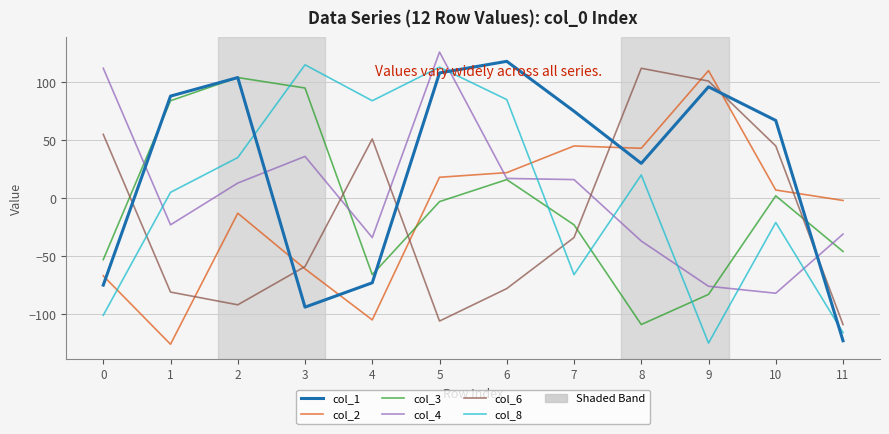

The value of col_8 at 9 is -36. True or false?

False